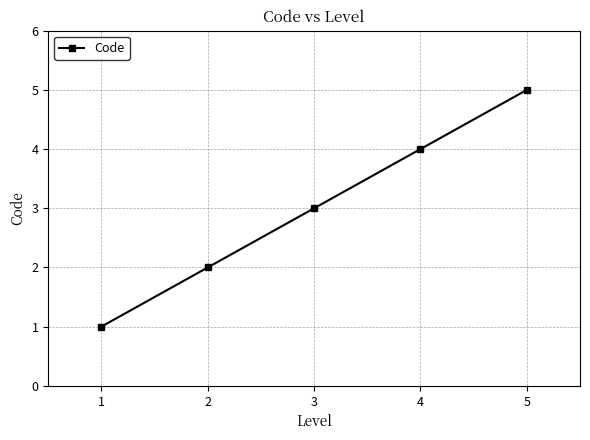

What value does the data have at 1?

1